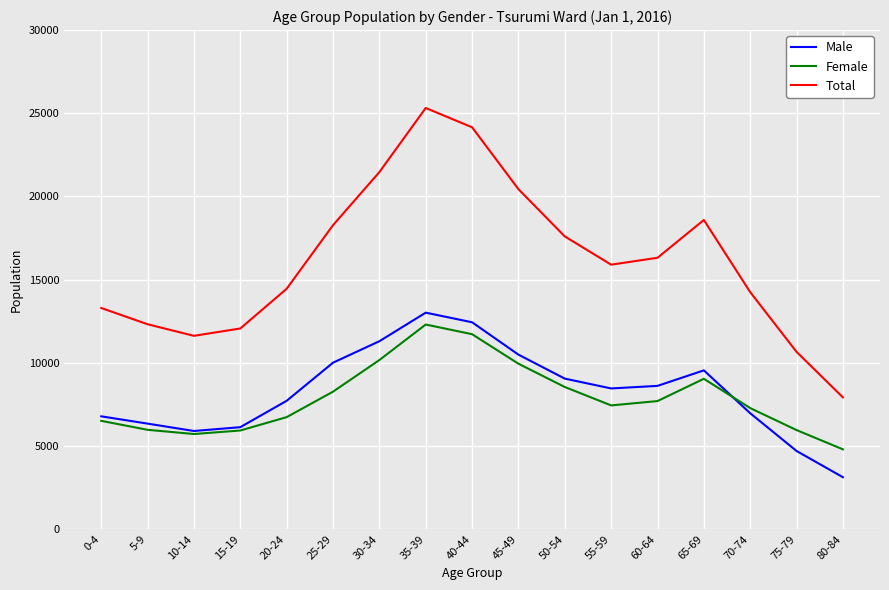

Which series has the largest total across all categories?

Total